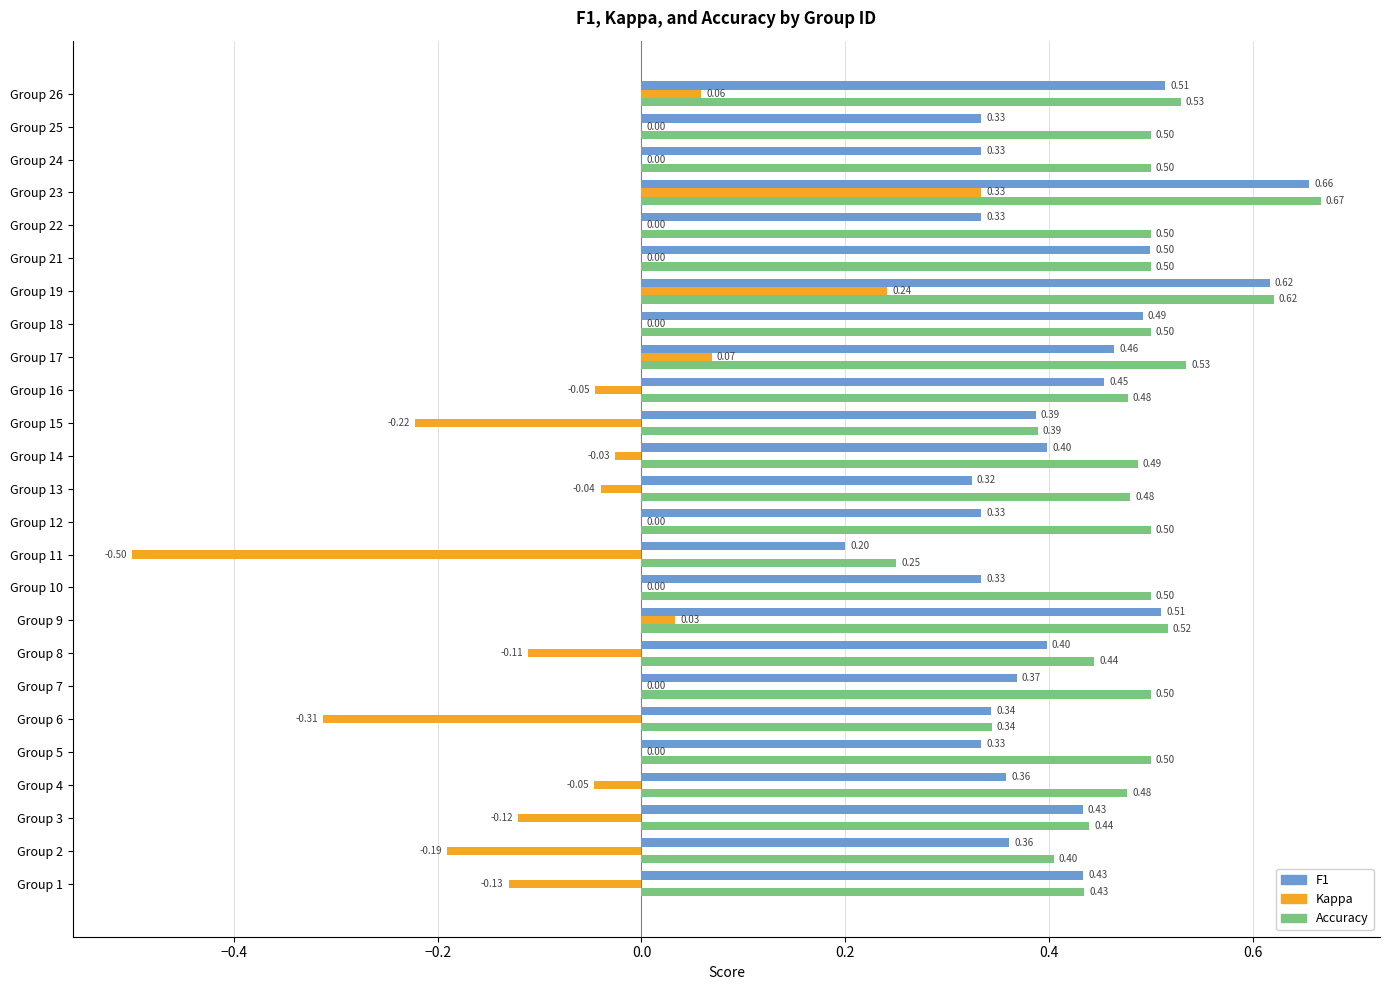

How many series are shown in this chart?

3